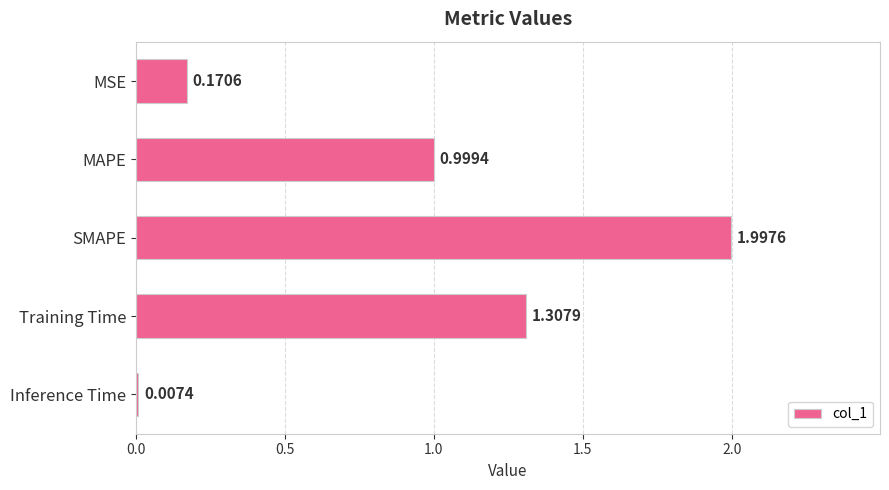

Are the bars horizontal?

Yes